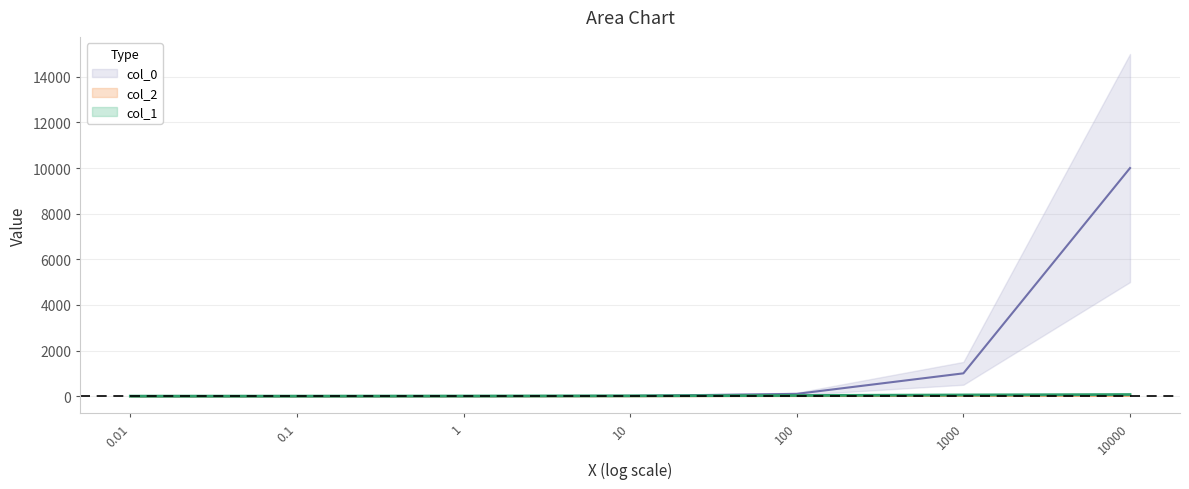

Reading left to right, list all the values displayed in this chart.

col_0: 0.0	0.1	1.0	10.0	100.0	1000.0	10000.0
col_1: 1.0	1.9	6.2	14.3	28.8	52.7	71.2
col_2: 0.0	0.3	1.6	4.0	9.8	28.3	32.2